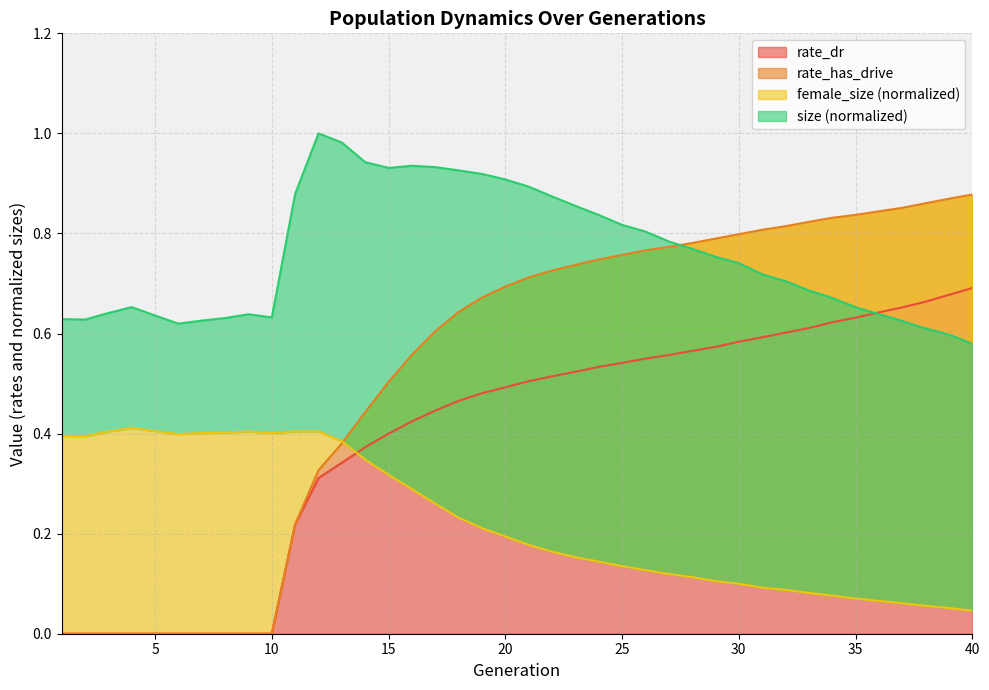

Which series has the widest spread of values?

rate_has_drive